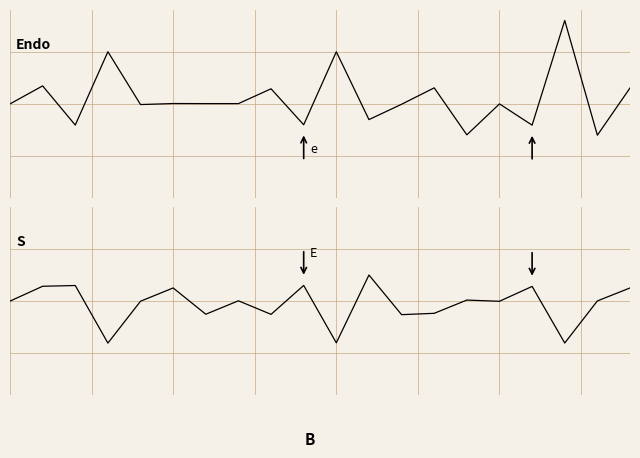

True or false: S and Endo intersect in this chart.

True